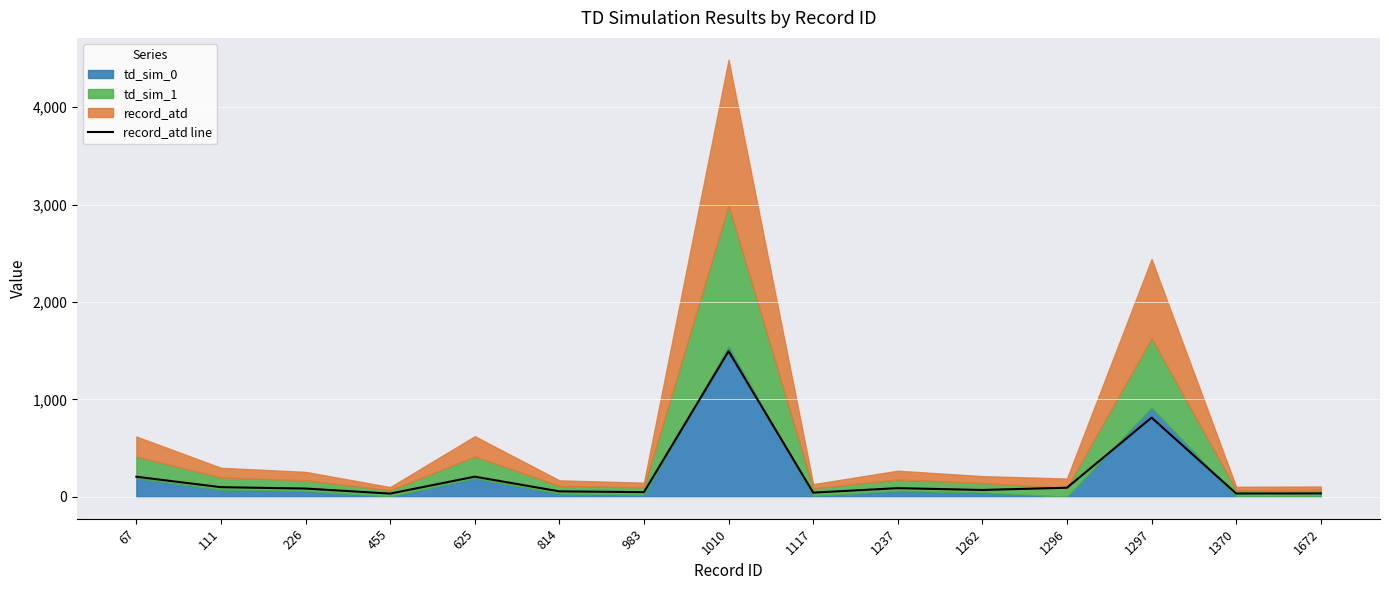

What is the change in value from 814 to 1297?

+757.0